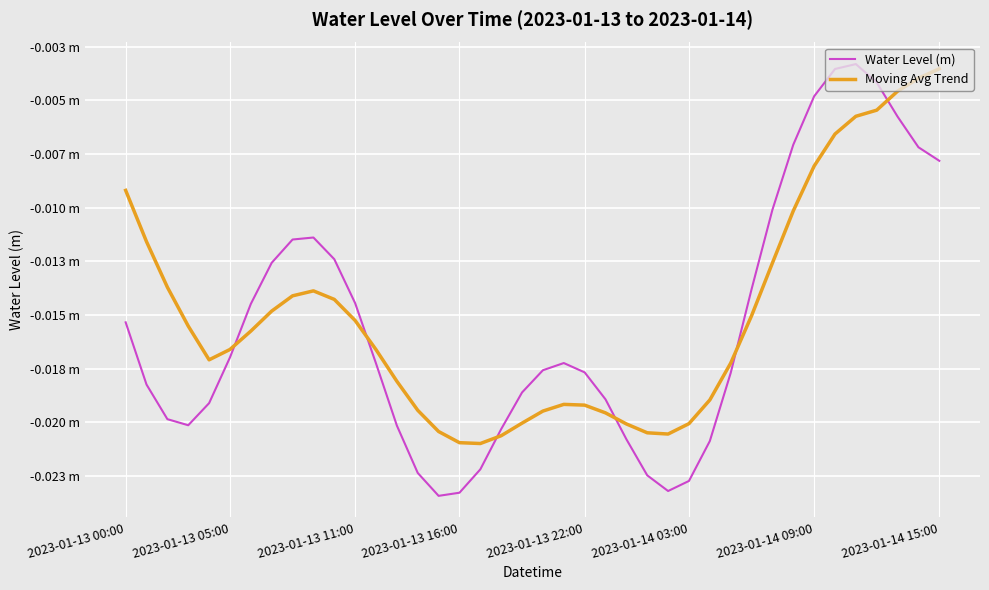

List the series in order of their peak value, highest first.

Water Level (m), Moving Avg Trend